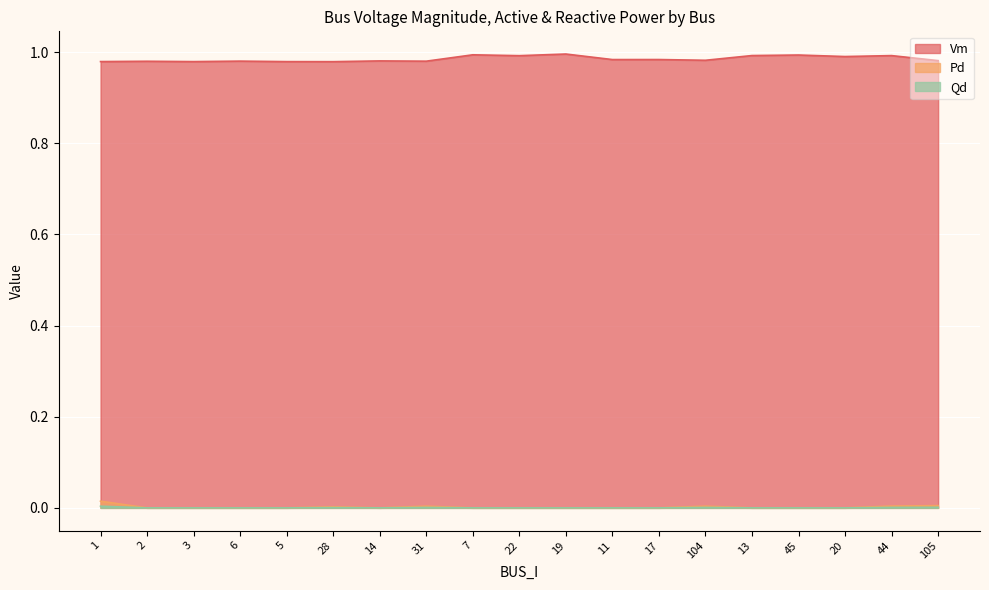

Count the Pd values in the range 0 to 1.

19